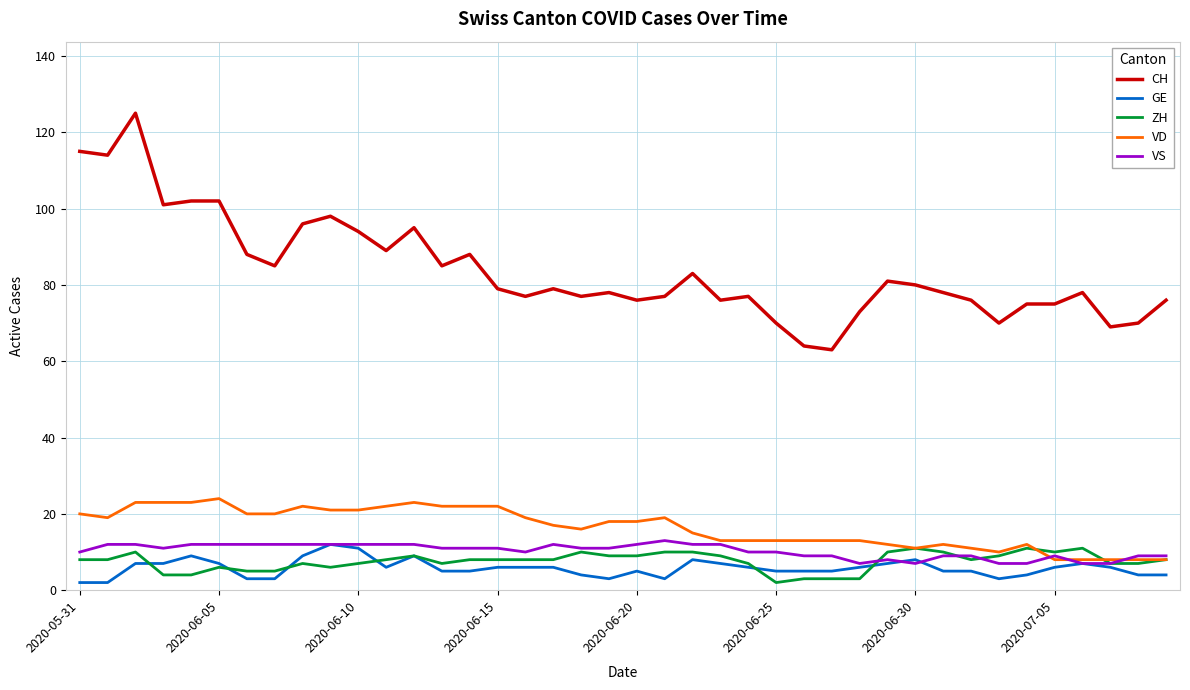

Which series has the widest spread of values?

CH